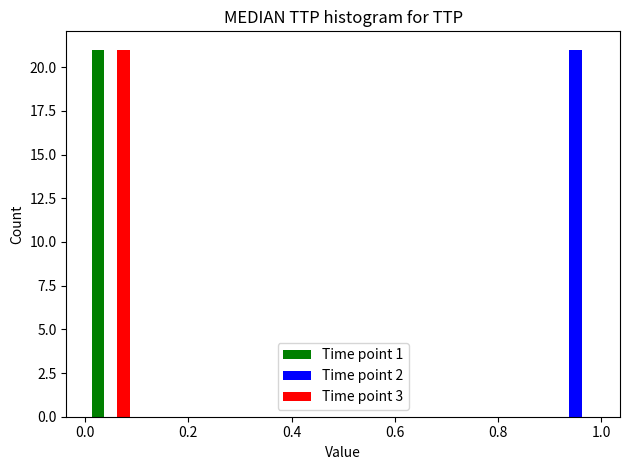

Reading left to right, transcribe this chart: for each range on the x-axis, give the height of each series' bar. The values are not printed on the chart, so give them approximately, as read against the axis.

0.0 to 0.1: Time point 1=21	Time point 2=0	Time point 3=21
0.1 to 0.2: Time point 1=0	Time point 2=0	Time point 3=0
0.2 to 0.3: Time point 1=0	Time point 2=0	Time point 3=0
0.3 to 0.4: Time point 1=0	Time point 2=0	Time point 3=0
0.4 to 0.5: Time point 1=0	Time point 2=0	Time point 3=0
0.5 to 0.6: Time point 1=0	Time point 2=0	Time point 3=0
0.6 to 0.7: Time point 1=0	Time point 2=0	Time point 3=0
0.7 to 0.8: Time point 1=0	Time point 2=0	Time point 3=0
0.8 to 0.9: Time point 1=0	Time point 2=0	Time point 3=0
0.9 to 1.0: Time point 1=0	Time point 2=21	Time point 3=0